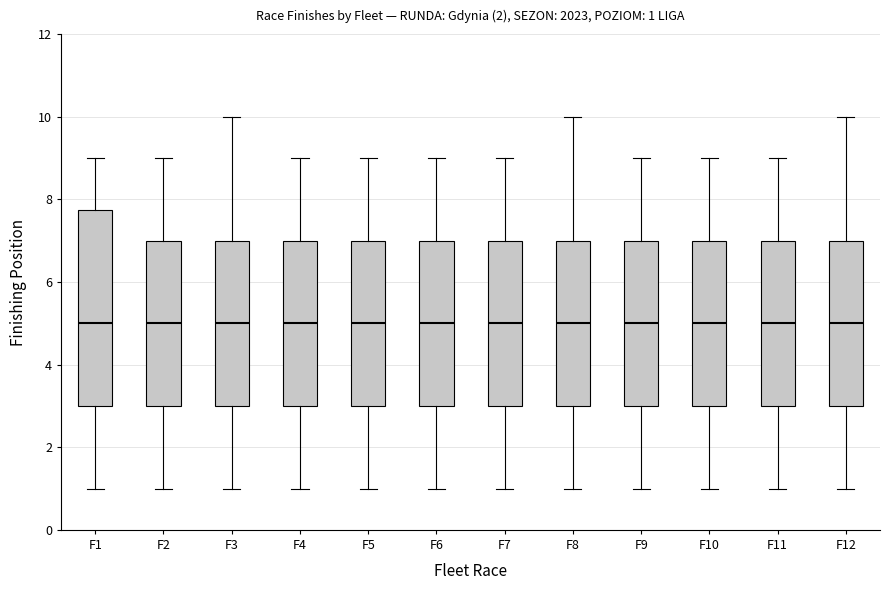

Comparing the boxes themselves (not the whiskers), which one is the tallest?

F1